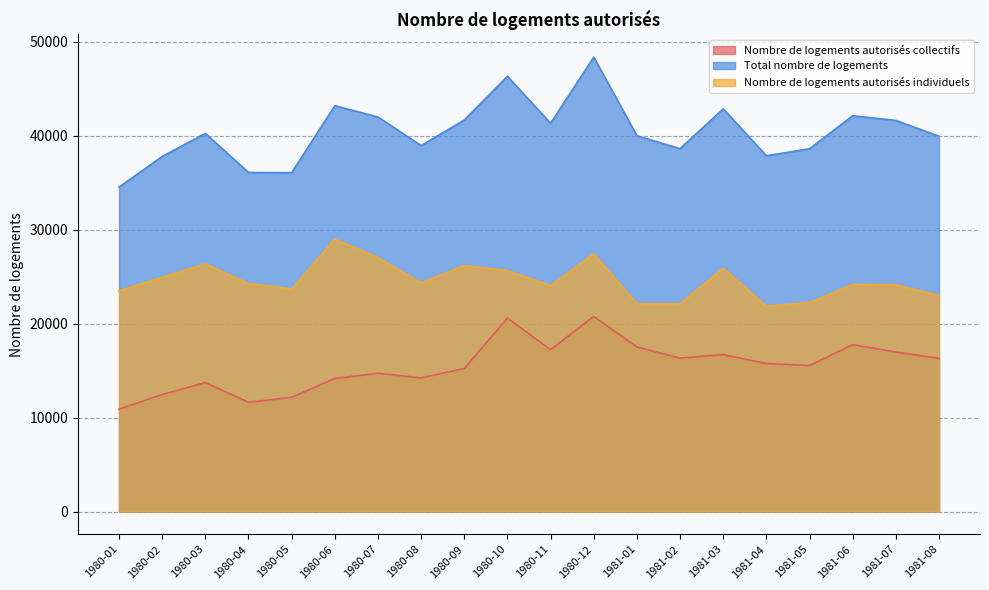

True or false: Nombre de logements autorisés collectifs has more than 2 points higher than both neighbors.

True